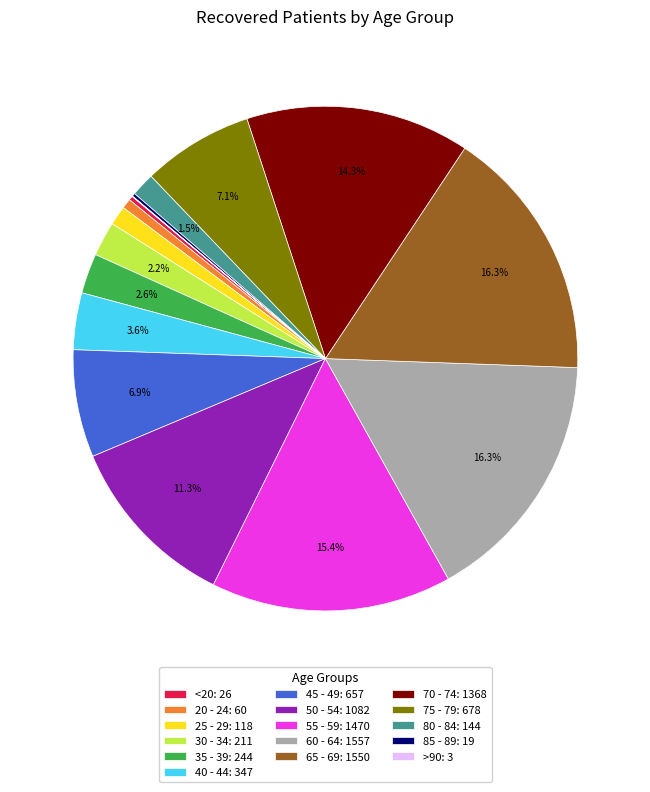

Which has a higher value, 55 - 59: 1470 or 35 - 39: 244?

55 - 59: 1470